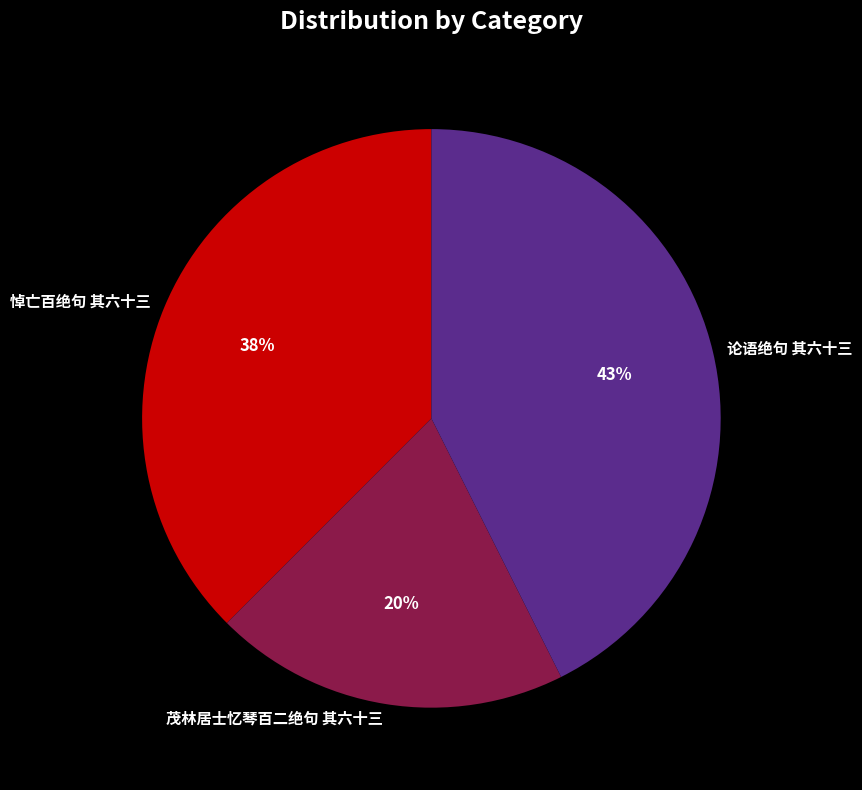

What is the ratio of the value at 茂林居士忆琴百二绝句 其六十三 to the value at 论语绝句 其六十三?

0.5